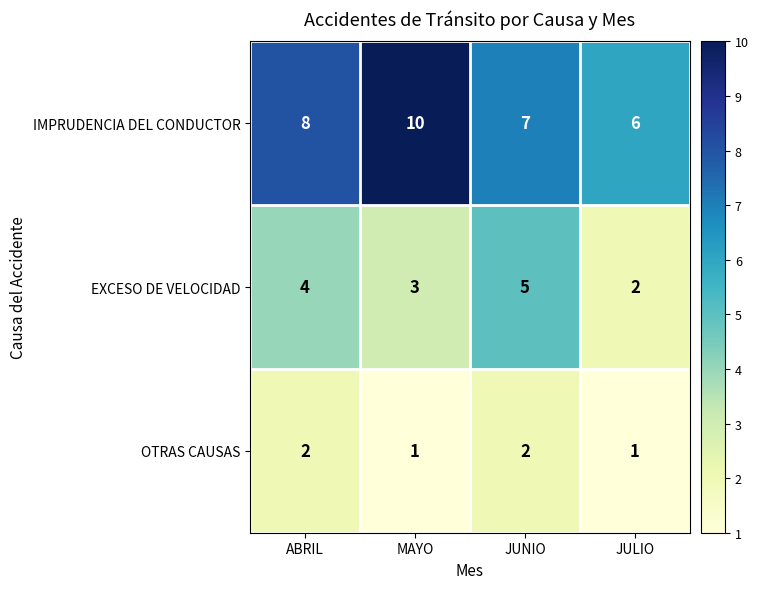

What is the total value across all series at ABRIL?

14